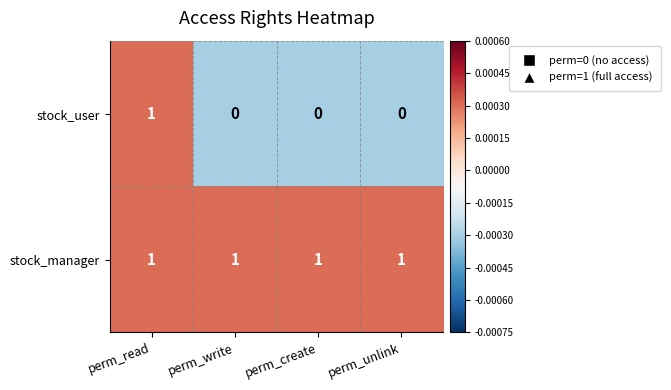

The stock_manager series shows 1 at perm_create. True or false?

True